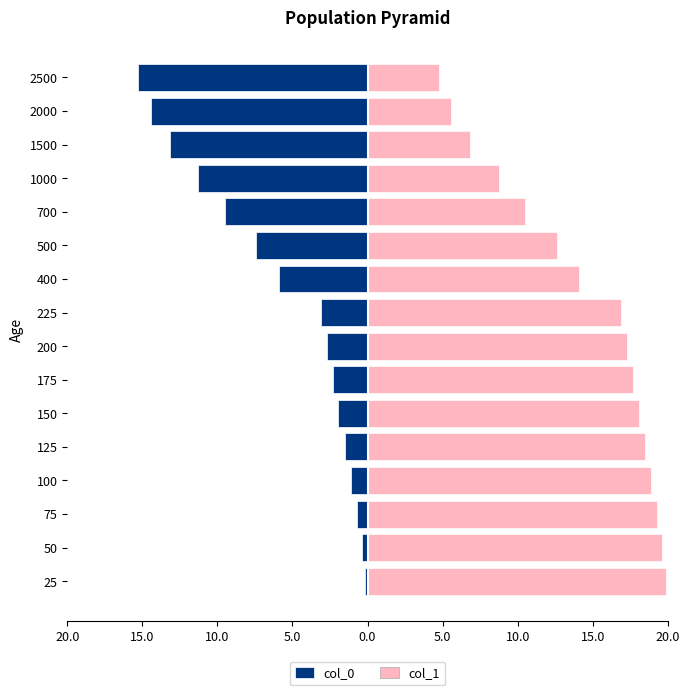

Is the value of col_0 at 225 greater than the value of col_1 at 175?

No